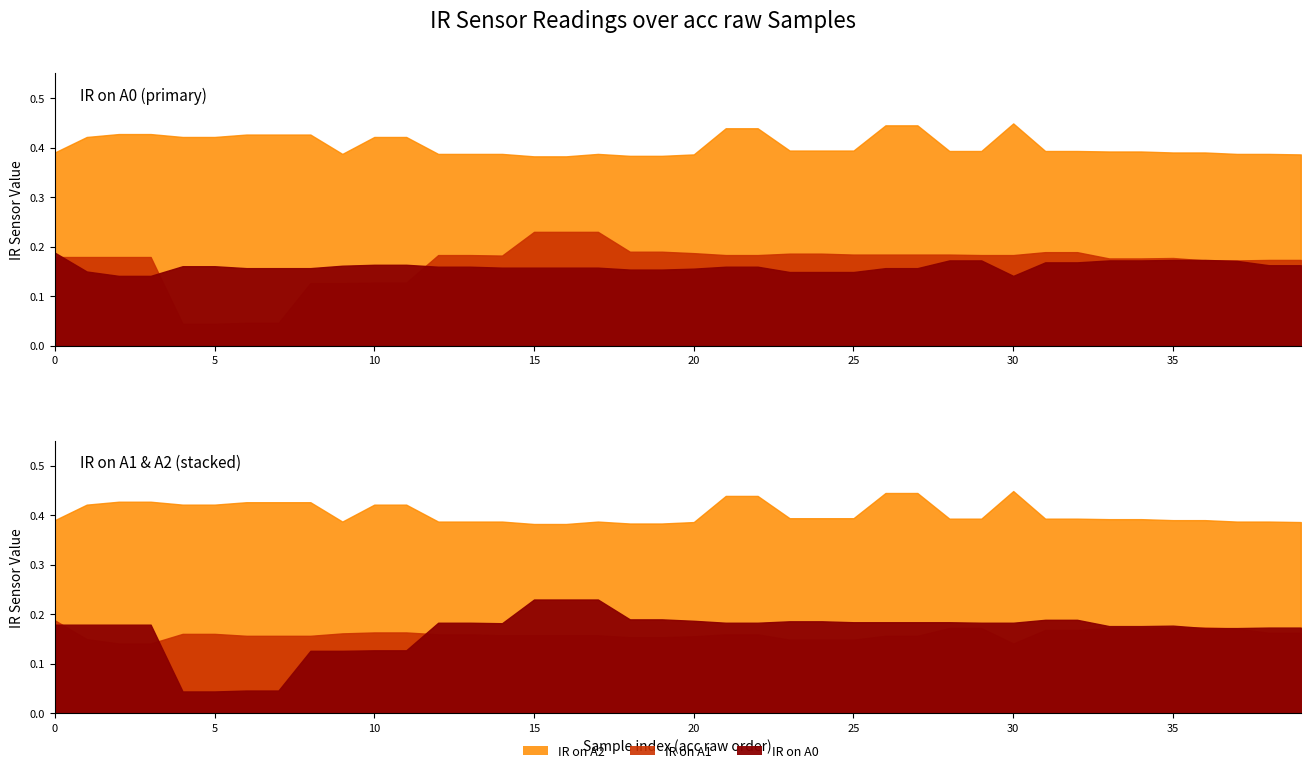

True or false: IR on A2 has more than 1 interior local peaks.

True